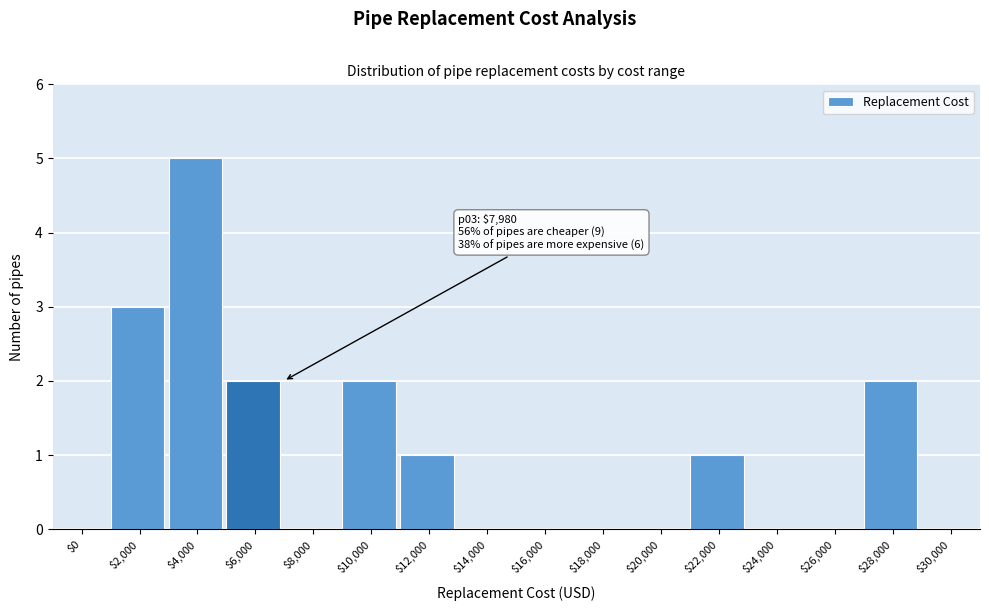

What is the greatest value displayed?

5